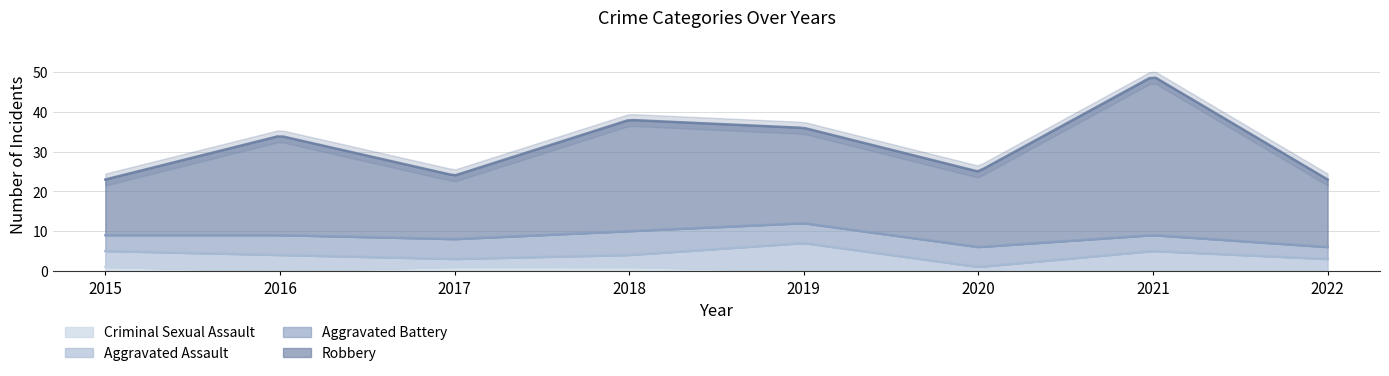

True or false: Robbery and Aggravated Assault cross at least once.

False